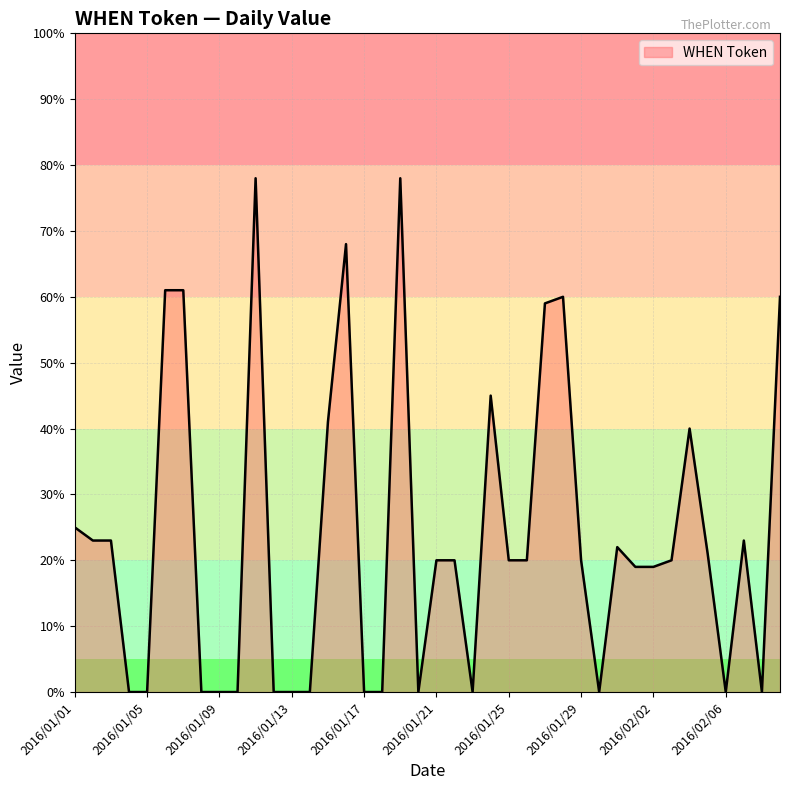

Does the chart have visible grid lines?

Yes